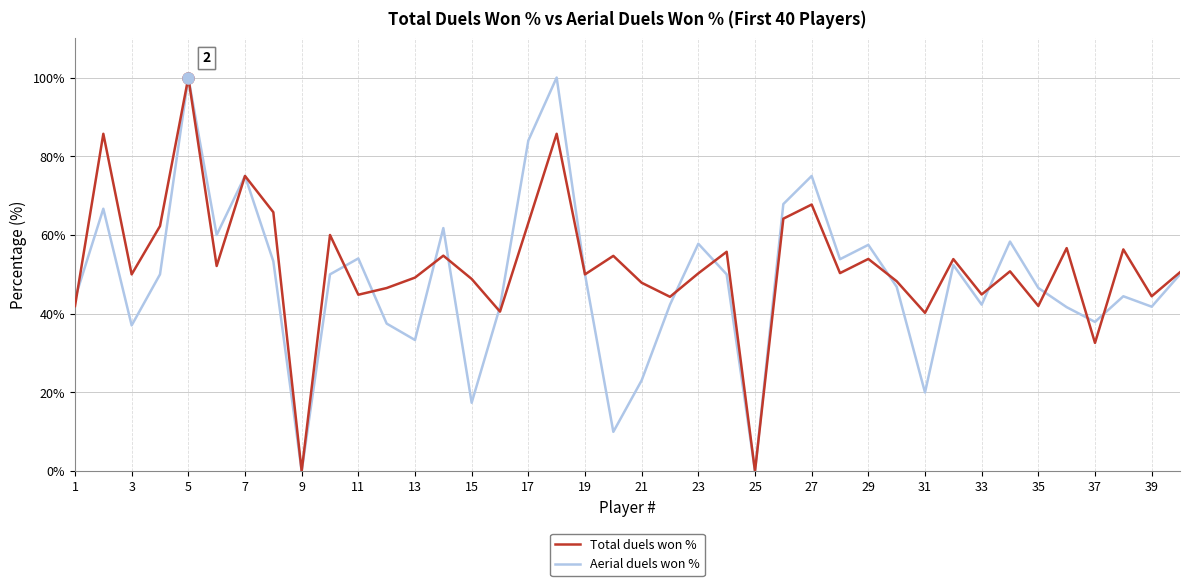

What is the maximum value shown in the chart?

100.0